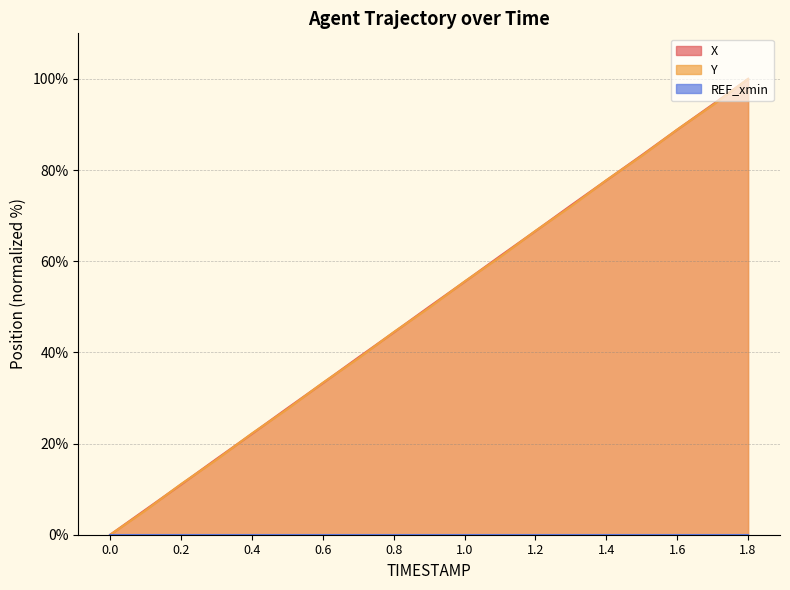

Where is X nearest to the value 50?

0.9